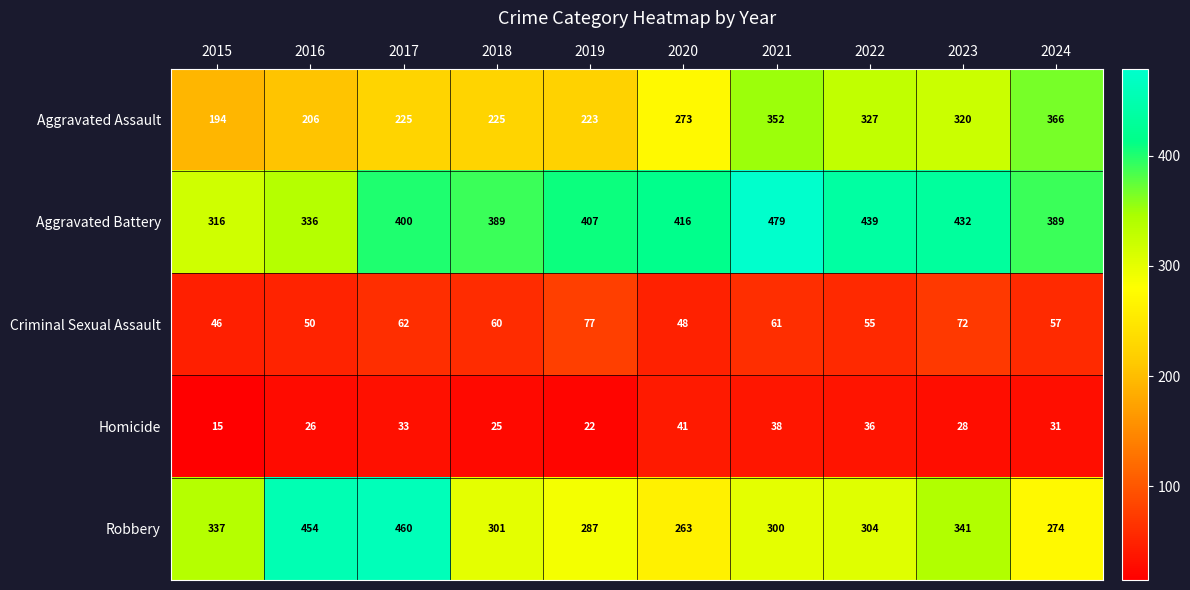

At how many categories does at least one series exceed 187?

10